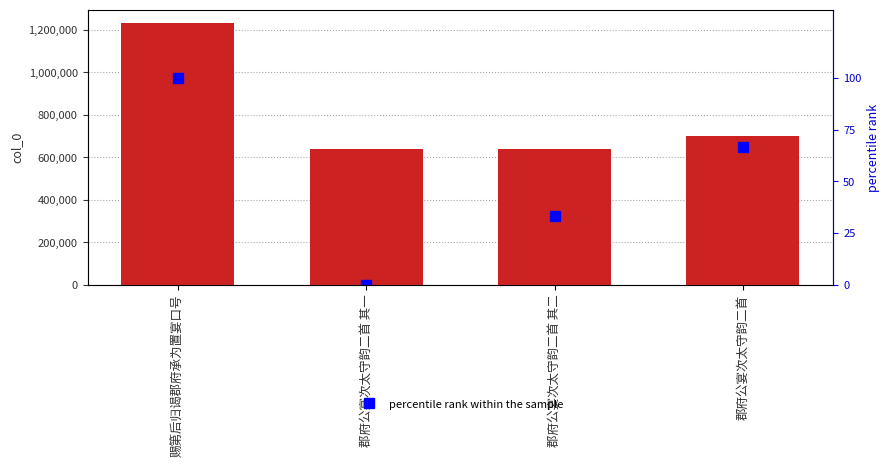

What is the difference between the col_0 values at 赐第后归谒郡府承为置宴口号 and 郡府公宴次太守韵二首 其二?

592773.0